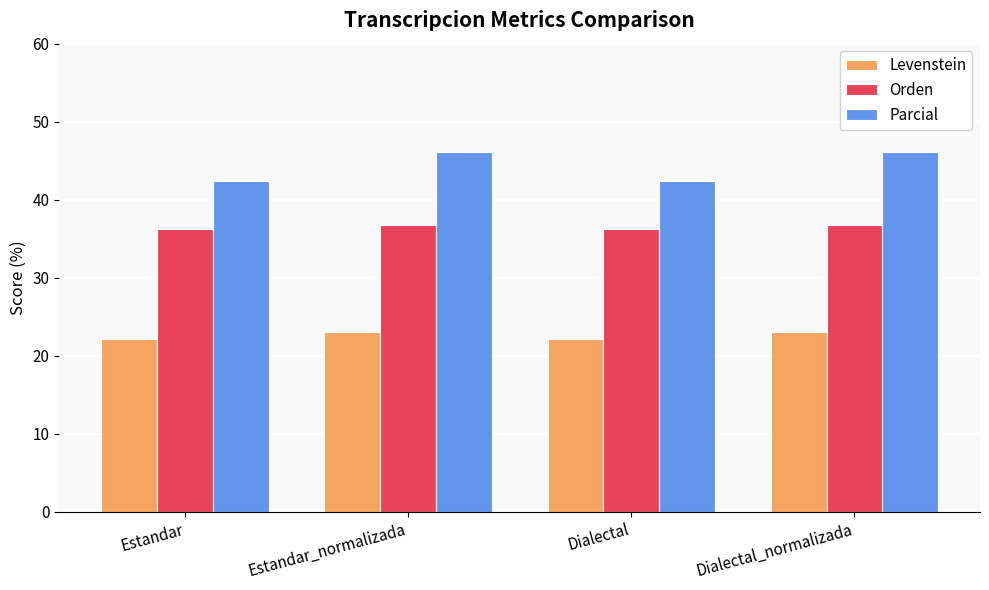

Which series has the largest range (max minus min)?

Parcial